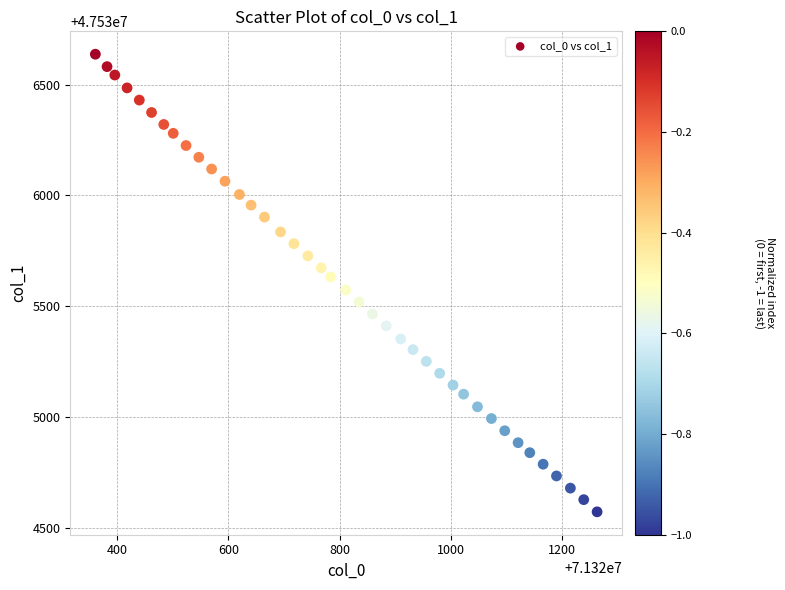

What is the range of Y values (max minus min)?

2065